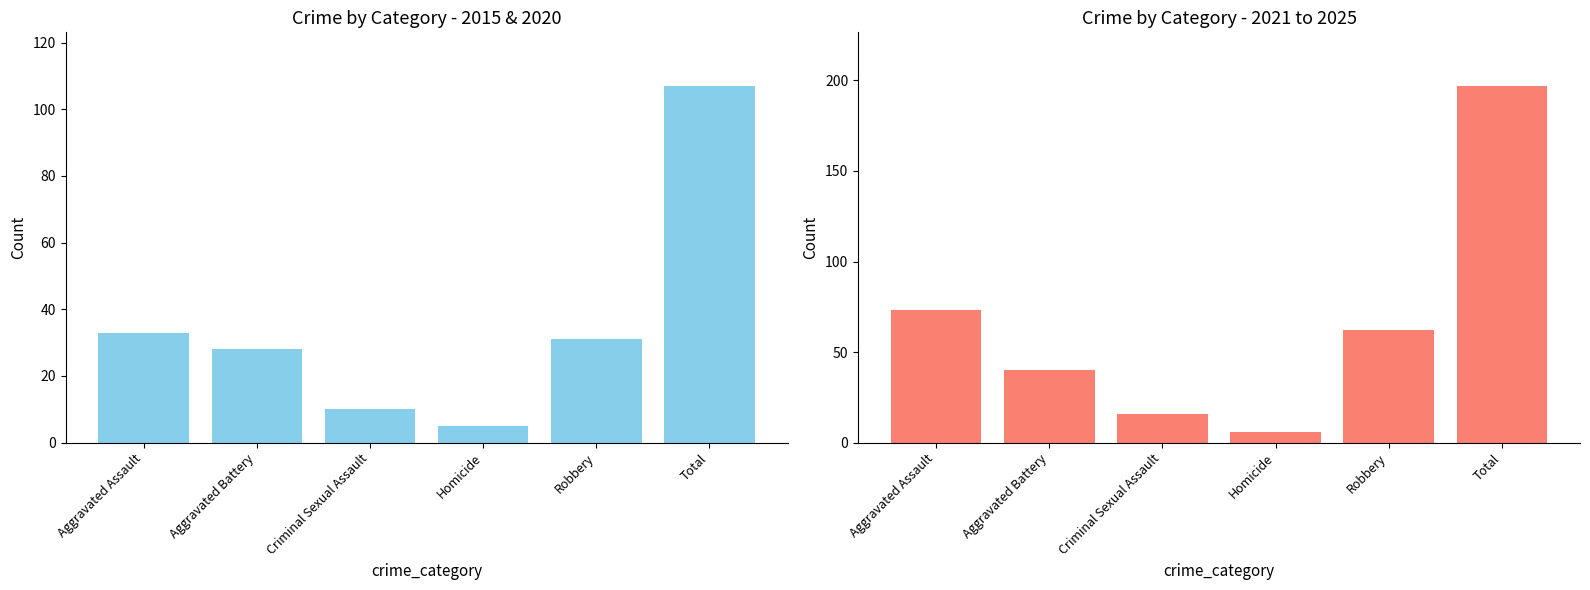

Rank the categories by value from highest to lowest.

Total, Aggravated Assault, Robbery, Aggravated Battery, Criminal Sexual Assault, Homicide